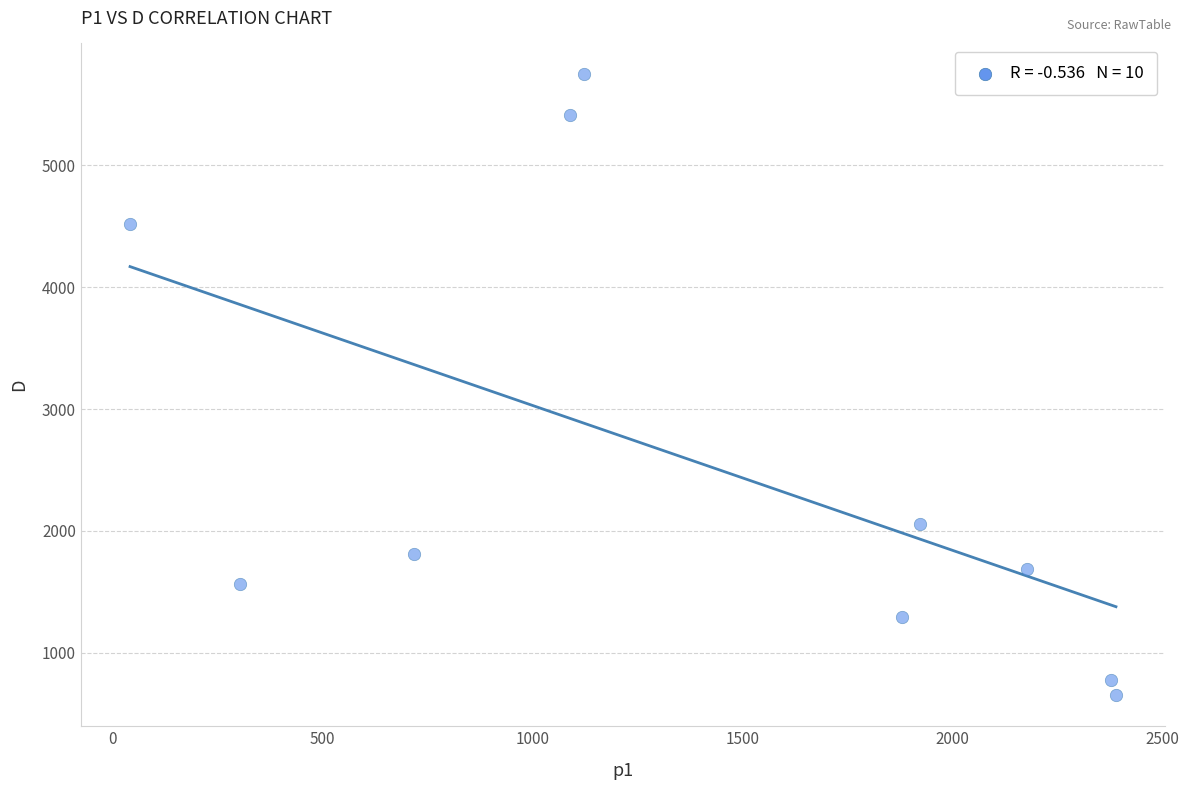

What Y value in the scatter plot is closest to 3198?

2056.2